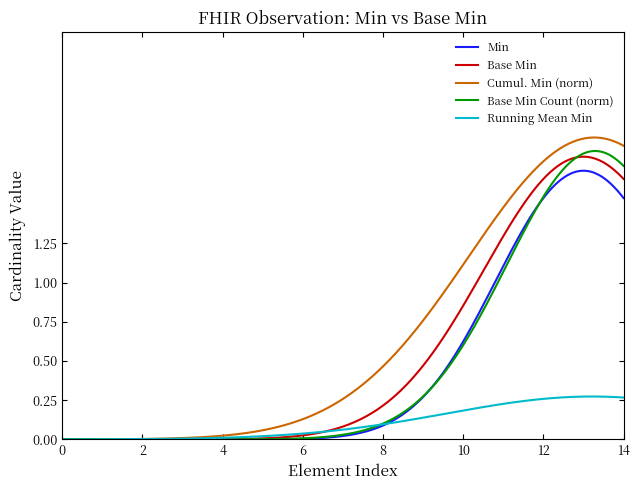

Which series has the largest total across all categories?

Cumul. Min (norm)